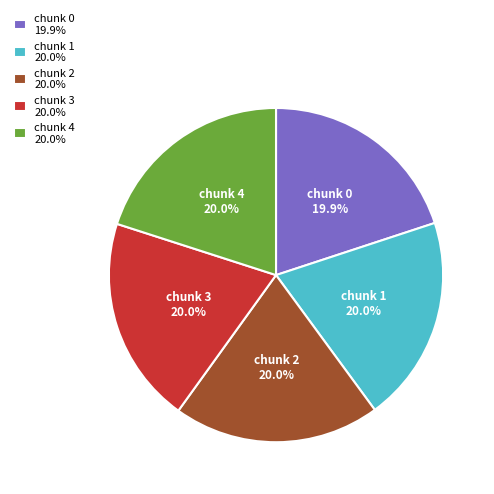

How many slices are in this pie chart?

5